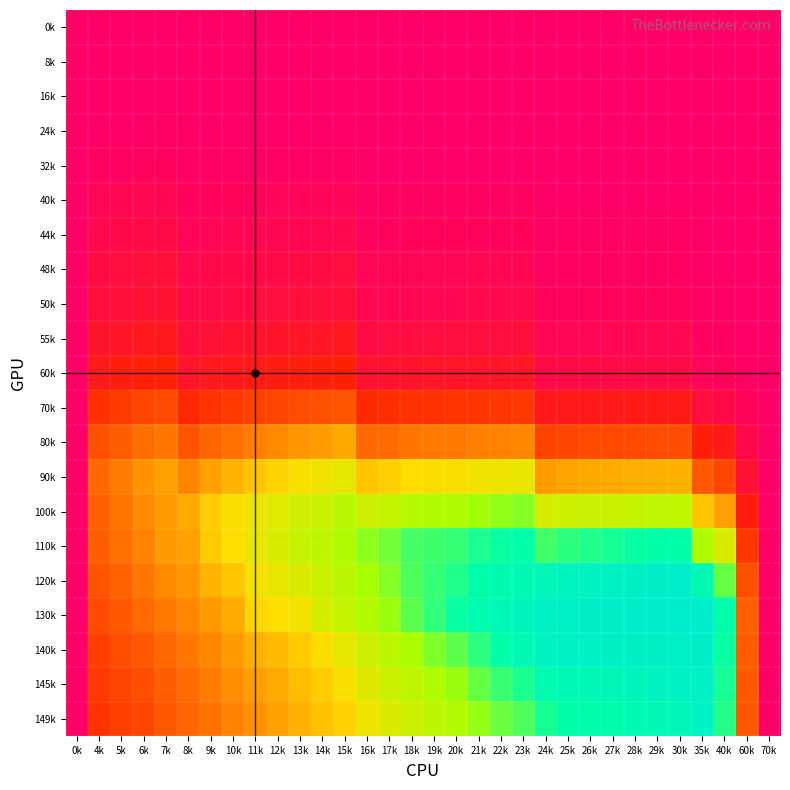

At which category is the sum across all series the highest?

23k